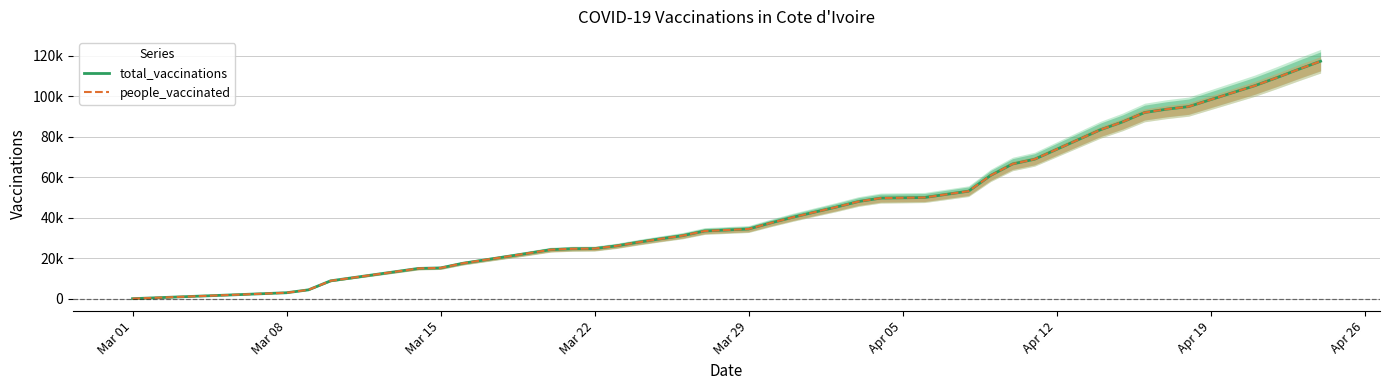

At Mar 22, list the series in order from largest to smallest.

total_vaccinations, people_vaccinated